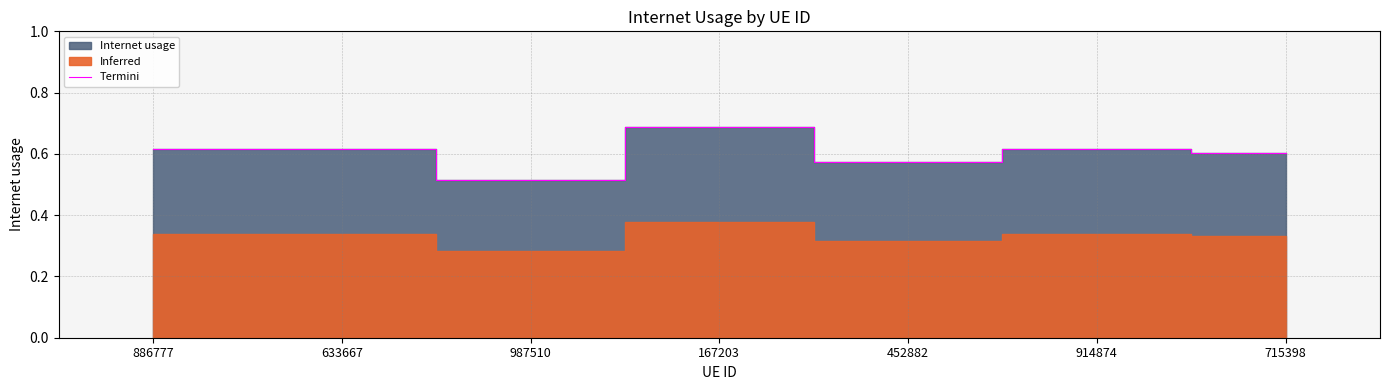

Does the chart display data point markers on the line(s)?

No